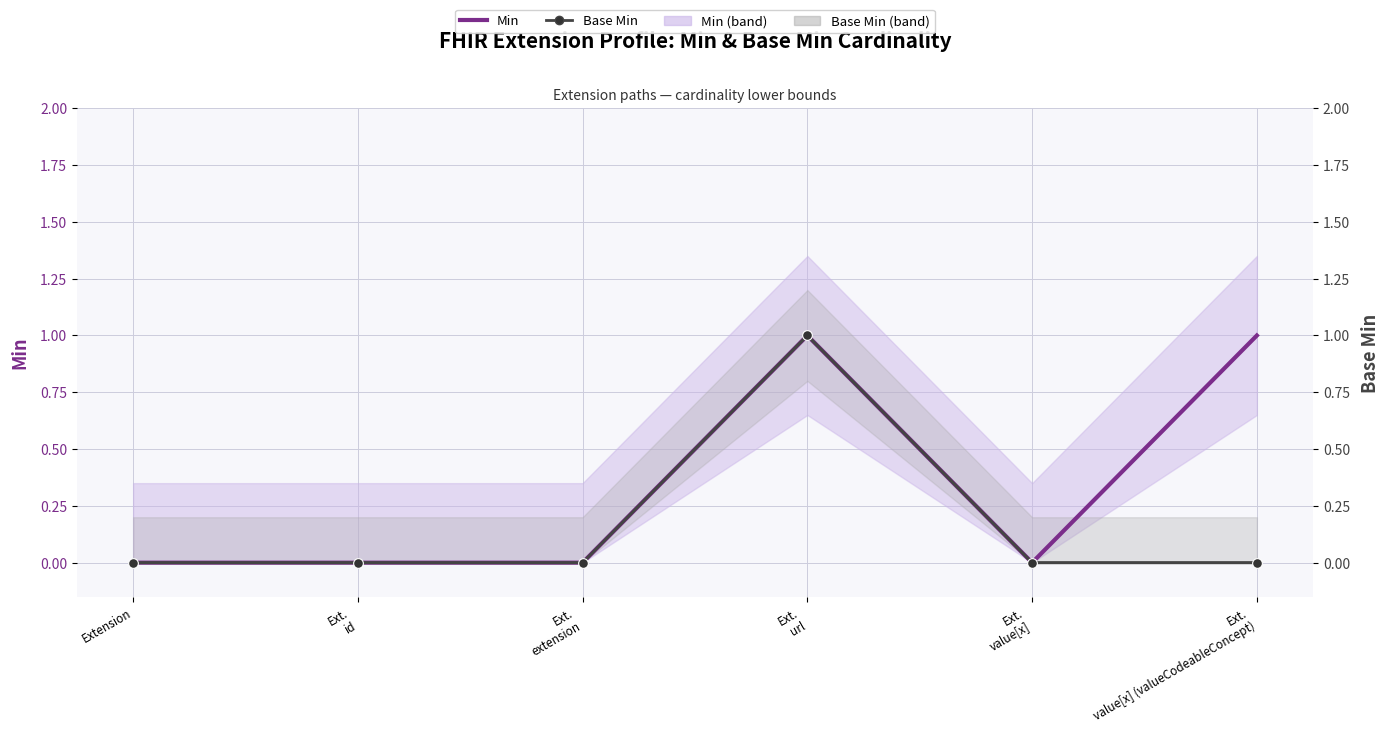

List the series in order of their overall mean, lowest first.

Base Min, Min